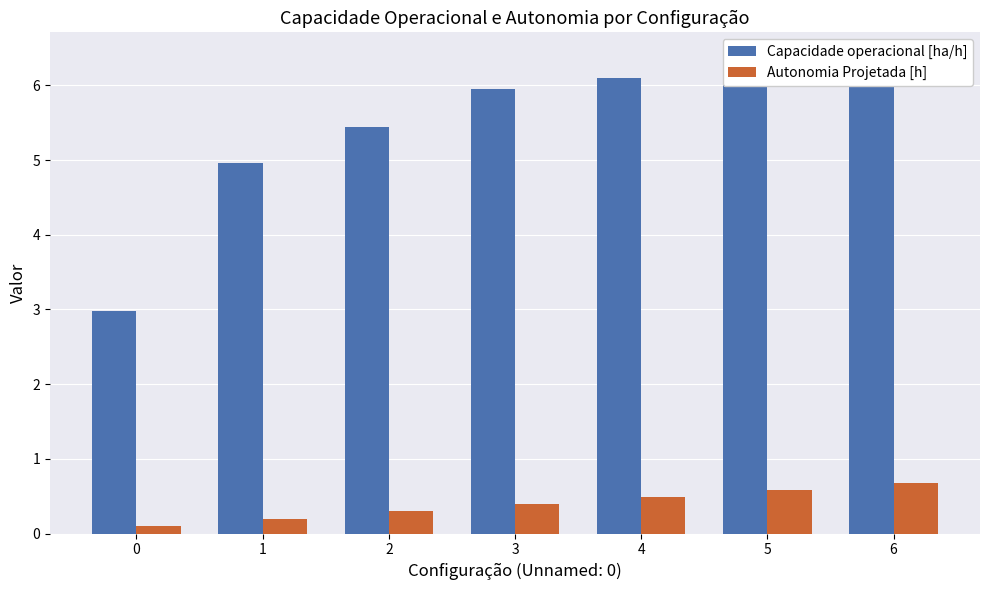

What is the maximum value shown in the chart?

6.4